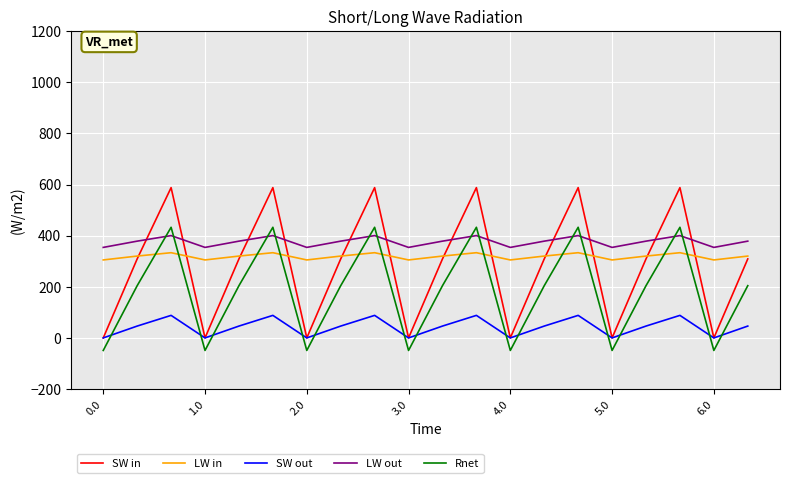

True or false: LW in and LW out cross at least once.

False